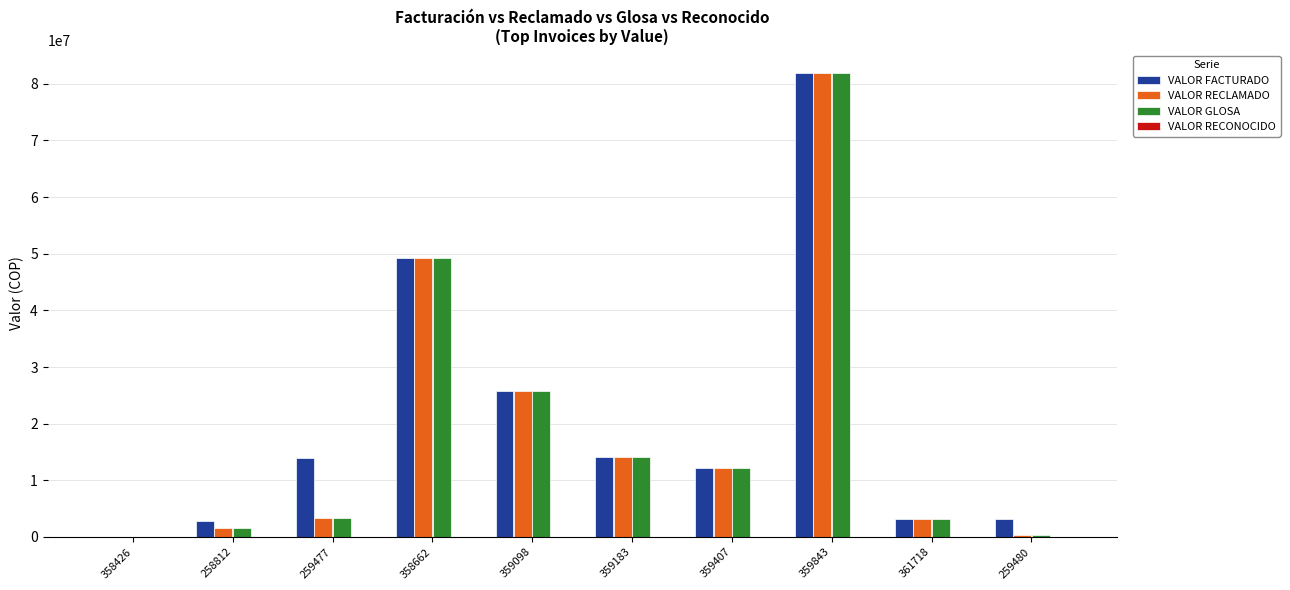

What is the sum of all VALOR RECLAMADO values?

191673641